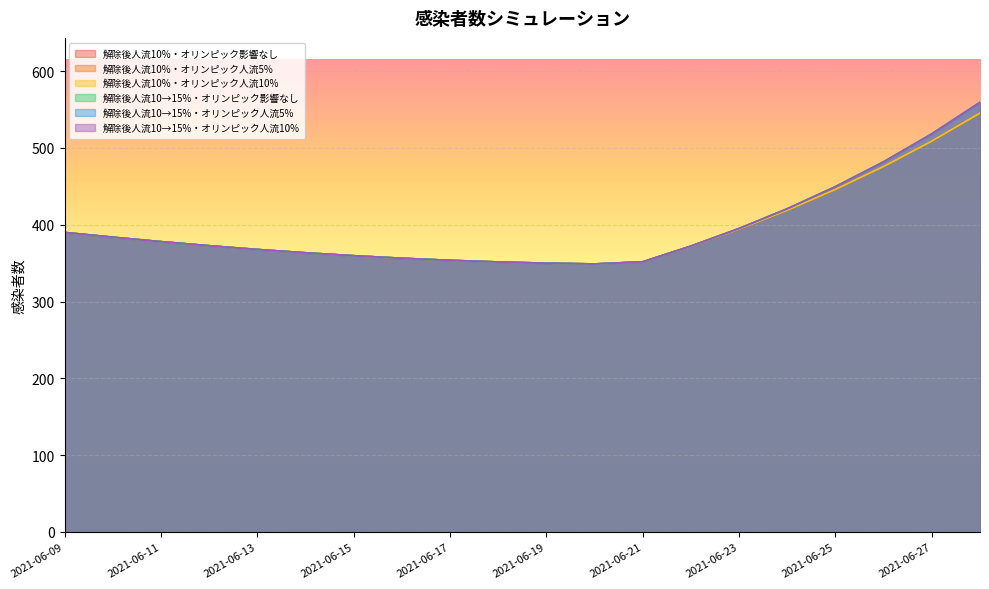

Reading left to right, list all the values displayed in this chart.

解除後人流10%・オリンピック影響なし: 390.0	383.8	378.0	372.7	367.8	363.5	359.7	356.4	353.7	351.6	350.0	349.0	351.8	372.1	394.4	419.0	446.0	475.9	508.9	545.4
解除後人流10%・オリンピック人流5%: 390.0	383.8	378.0	372.7	367.8	363.5	359.7	356.4	353.7	351.6	350.0	349.0	351.8	372.1	394.4	419.0	446.0	475.9	508.9	545.4
解除後人流10%・オリンピック人流10%: 390.0	383.8	378.0	372.7	367.8	363.5	359.7	356.4	353.7	351.6	350.0	349.0	351.8	372.1	394.4	419.0	446.0	475.9	508.9	545.4
解除後人流10→15%・オリンピック影響なし: 390.0	383.8	378.0	372.7	367.8	363.5	359.7	356.4	353.7	351.6	350.0	349.0	351.8	372.3	395.2	420.9	449.7	482.0	518.4	559.4
解除後人流10→15%・オリンピック人流5%: 390.0	383.8	378.0	372.7	367.8	363.5	359.7	356.4	353.7	351.6	350.0	349.0	351.8	372.3	395.2	420.9	449.7	482.0	518.4	559.4
解除後人流10→15%・オリンピック人流10%: 390.0	383.8	378.0	372.7	367.8	363.5	359.7	356.4	353.7	351.6	350.0	349.0	351.8	372.3	395.2	420.9	449.7	482.0	518.4	559.4